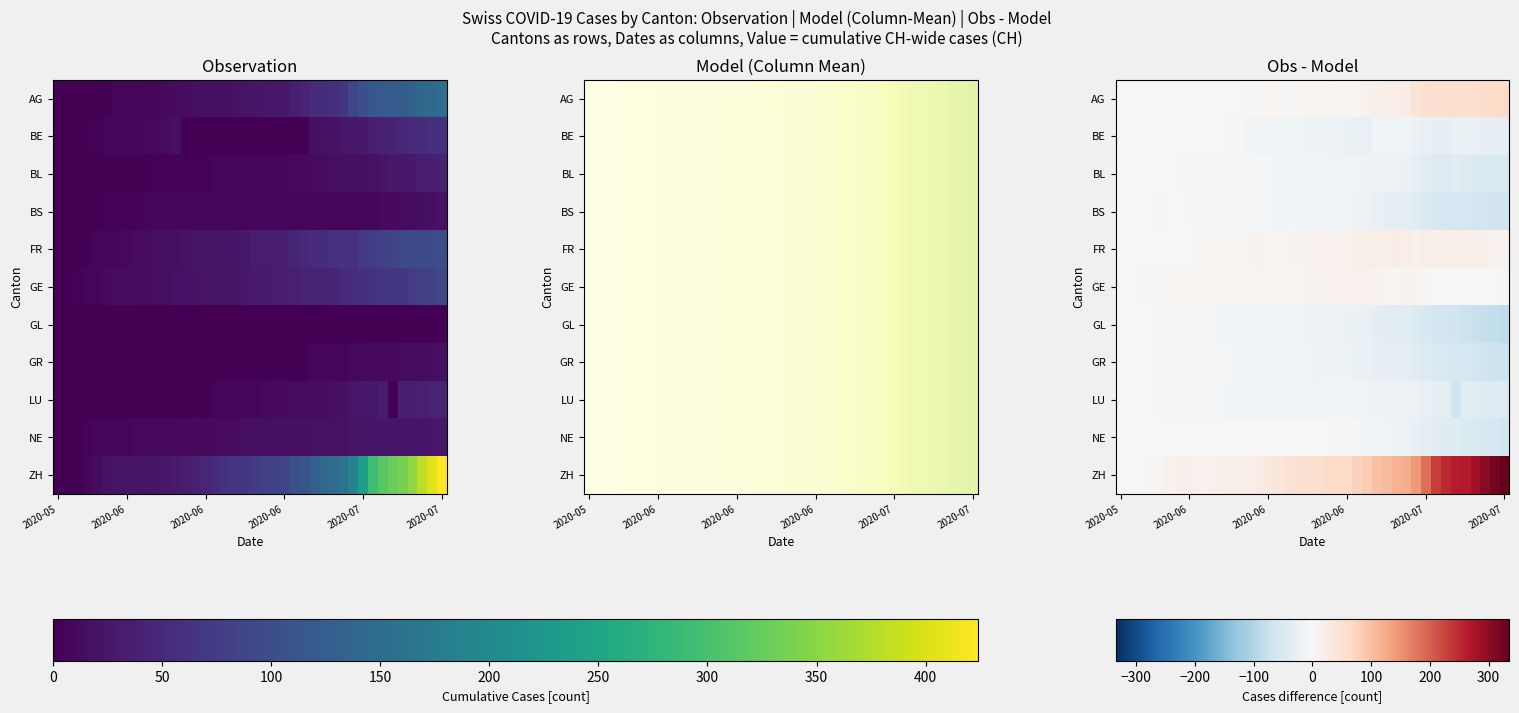

What is the lowest value of the LU series?

-65.7